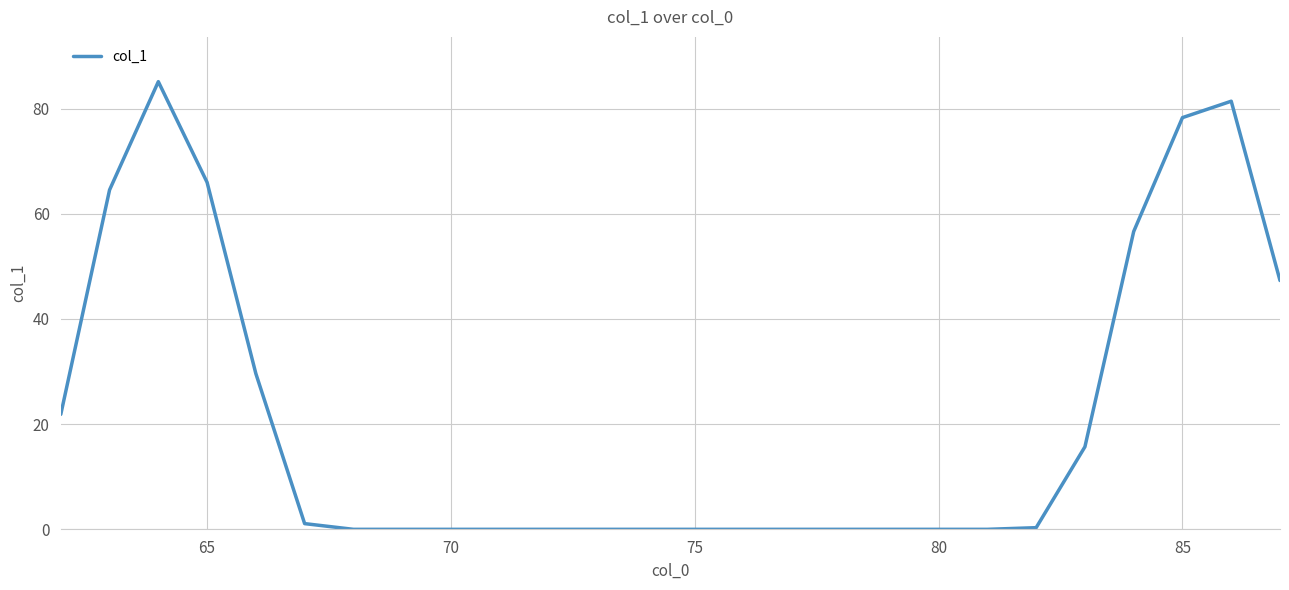

What is the difference between the maximum and minimum values?

85.1